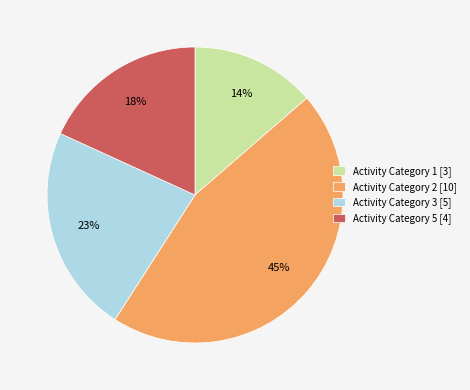

What percentage is the Activity Category 1 [3] slice, to the nearest percent?

14%